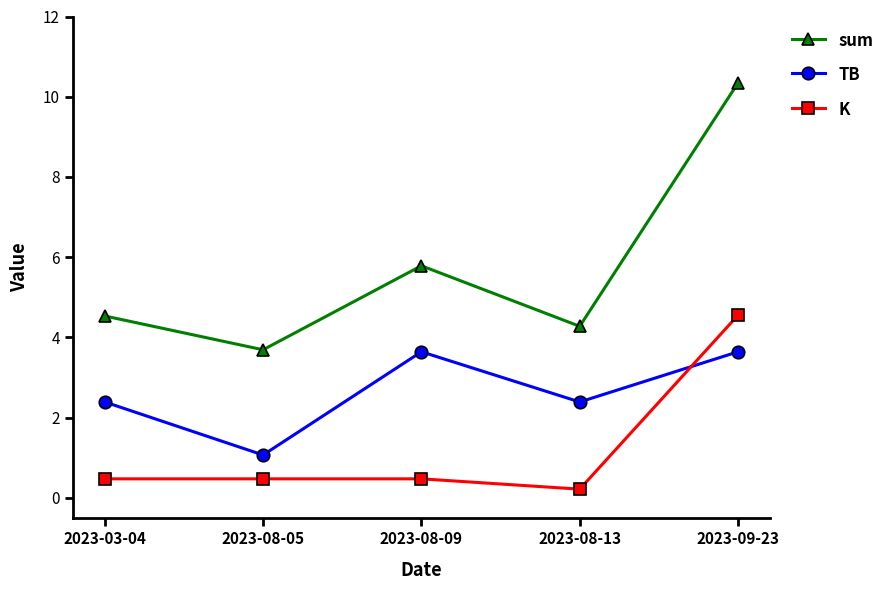

Rank the series by their average value, from lowest to highest.

K, TB, sum